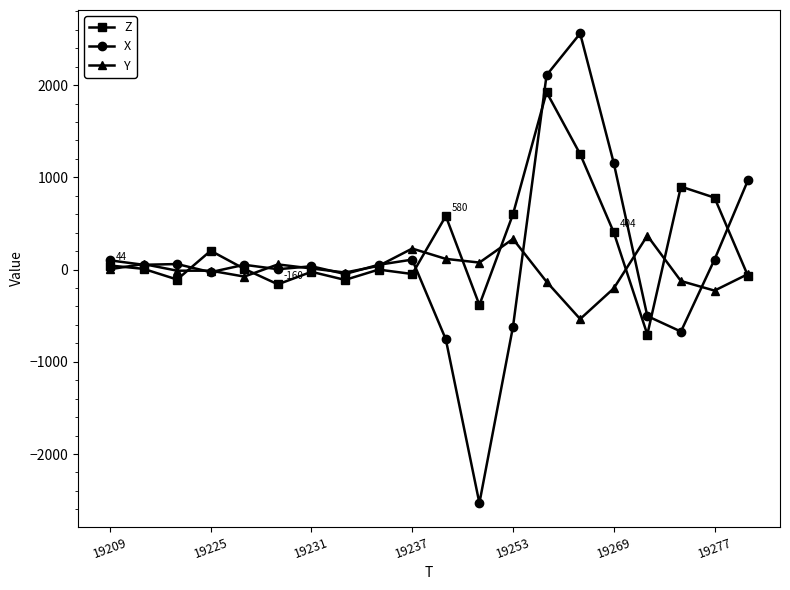

What is the highest value of the Y series?

368